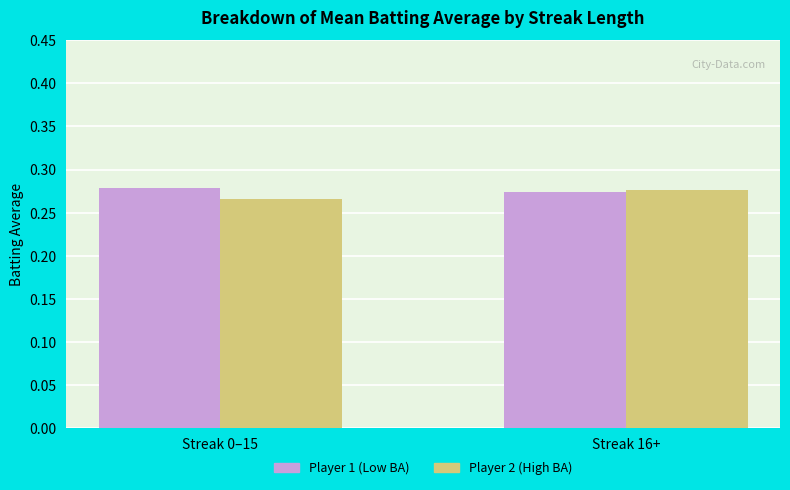

What is the sum of all Player 2 (High BA) values?

0.5